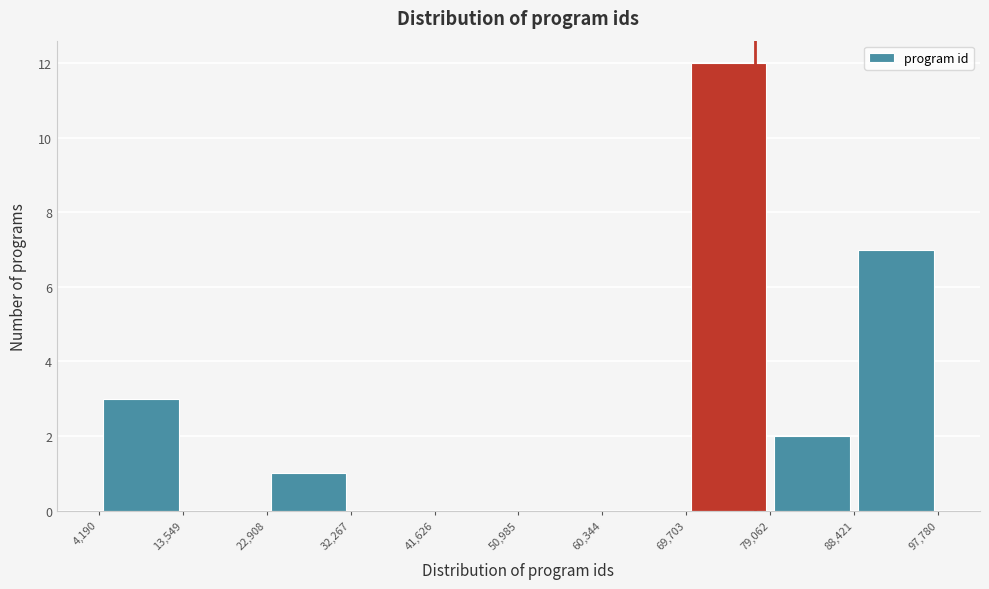

Reading left to right, list every bar in this chart as the range it spans on the x-axis followed by its height. The values are not printed on the chart, so give them approximately, as read against the axis.

4,190 to 13,549: 3
13,549 to 22,908: 0
22,908 to 32,267: 1
32,267 to 41,626: 0
41,626 to 50,985: 0
50,985 to 60,344: 0
60,344 to 69,703: 0
69,703 to 79,062: 12
79,062 to 88,421: 2
88,421 to 97,780: 7